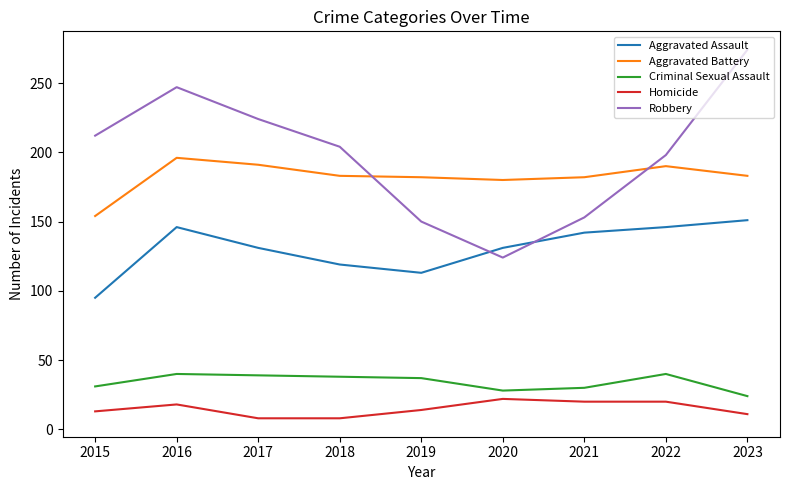

What is the average value of the Aggravated Battery series?

182